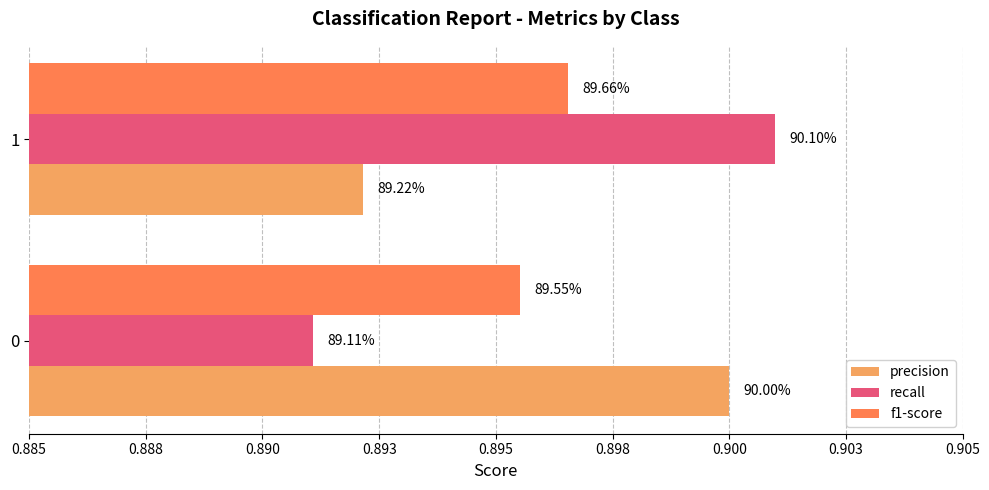

What are all the series names shown in the legend?

precision, recall, f1-score